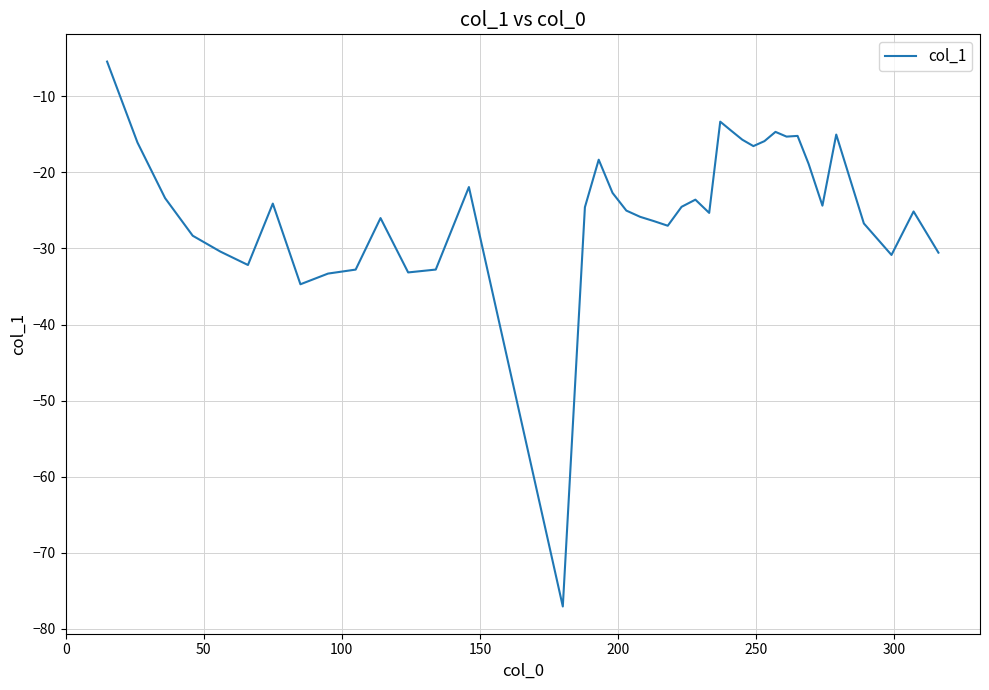

What is the smallest value displayed?

-77.1